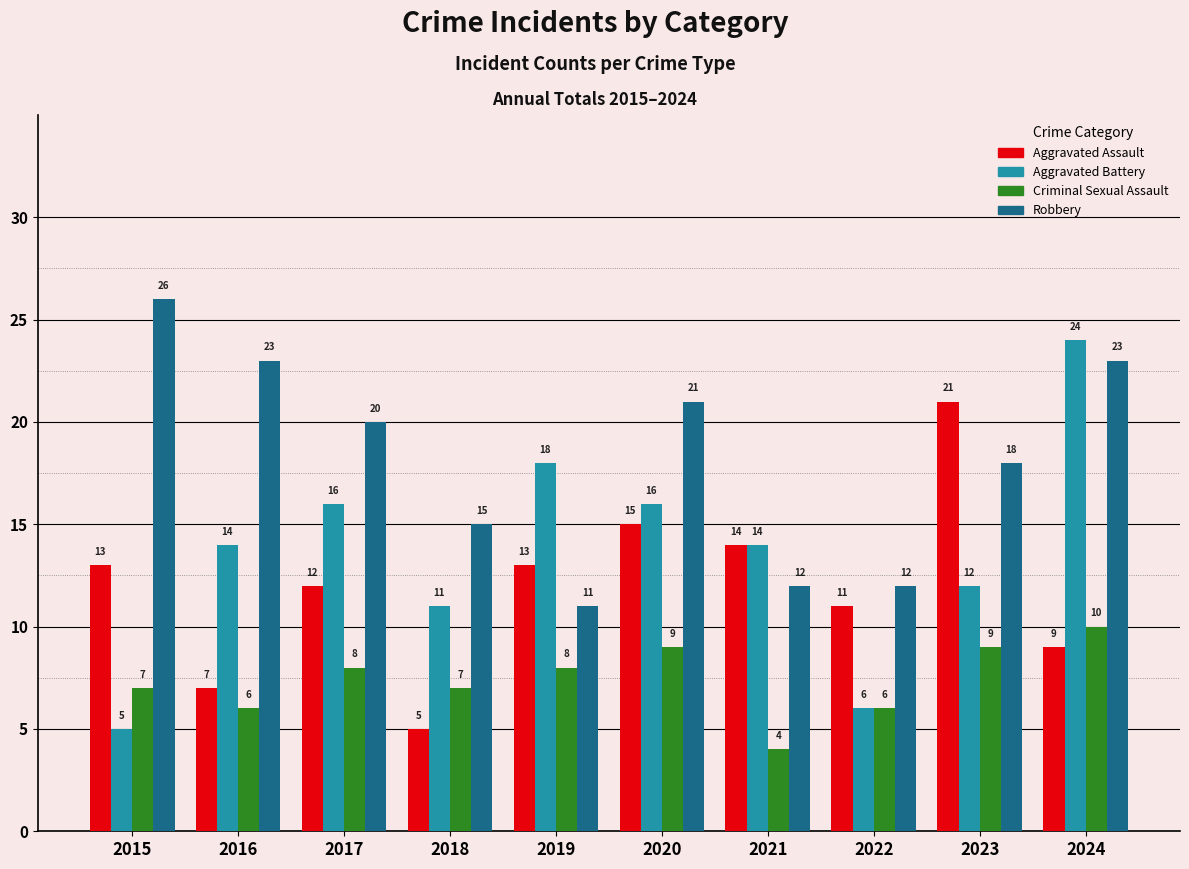

Reading left to right, what are all the values shown in this chart?

Aggravated Assault: 2015=13	2016=7	2017=12	2018=5	2019=13	2020=15	2021=14	2022=11	2023=21	2024=9
Aggravated Battery: 2015=5	2016=14	2017=16	2018=11	2019=18	2020=16	2021=14	2022=6	2023=12	2024=24
Criminal Sexual Assault: 2015=7	2016=6	2017=8	2018=7	2019=8	2020=9	2021=4	2022=6	2023=9	2024=10
Robbery: 2015=26	2016=23	2017=20	2018=15	2019=11	2020=21	2021=12	2022=12	2023=18	2024=23